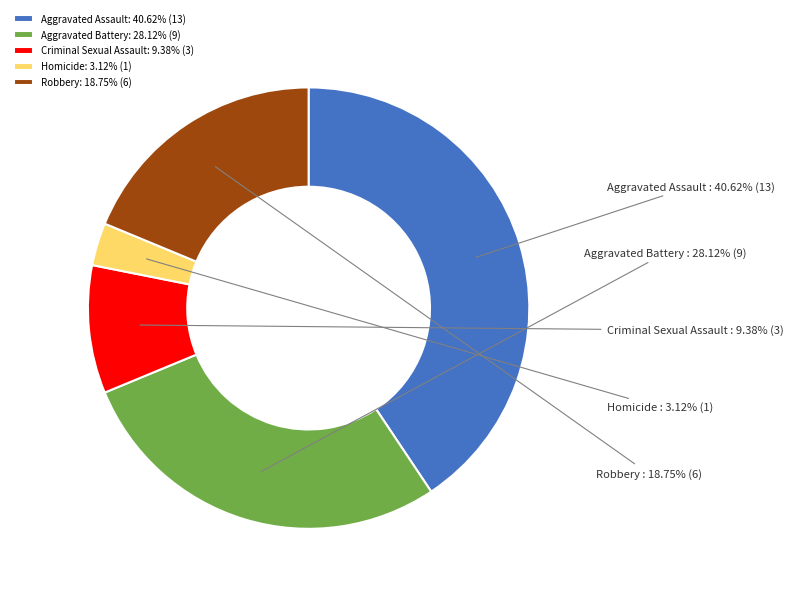

What is the smallest slice in the pie chart?

Homicide